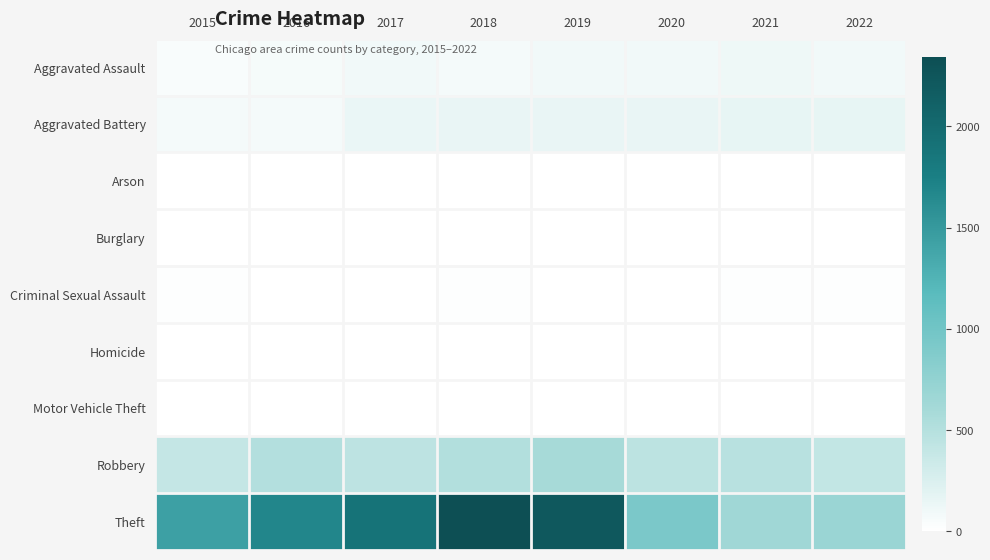

Which series has the widest spread of values?

Theft